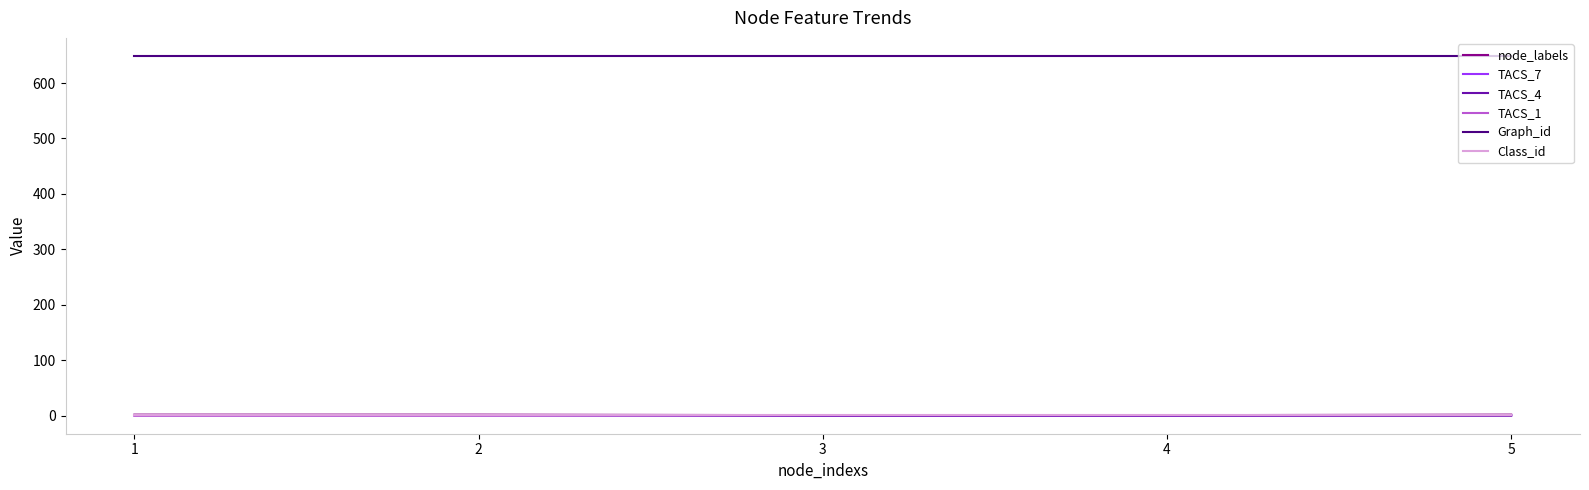

Count the number of data series in this chart.

6